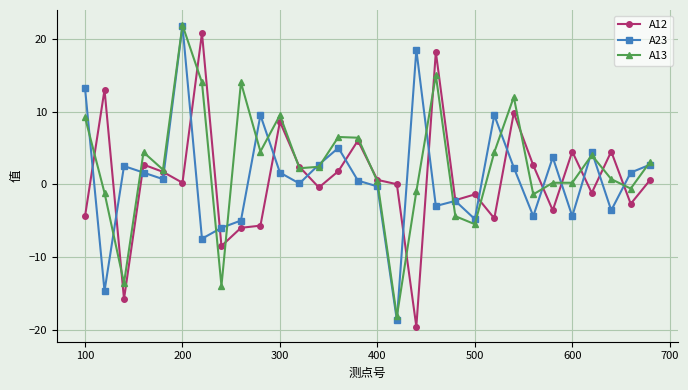

What is the lowest value of the A23 series?

-18.7